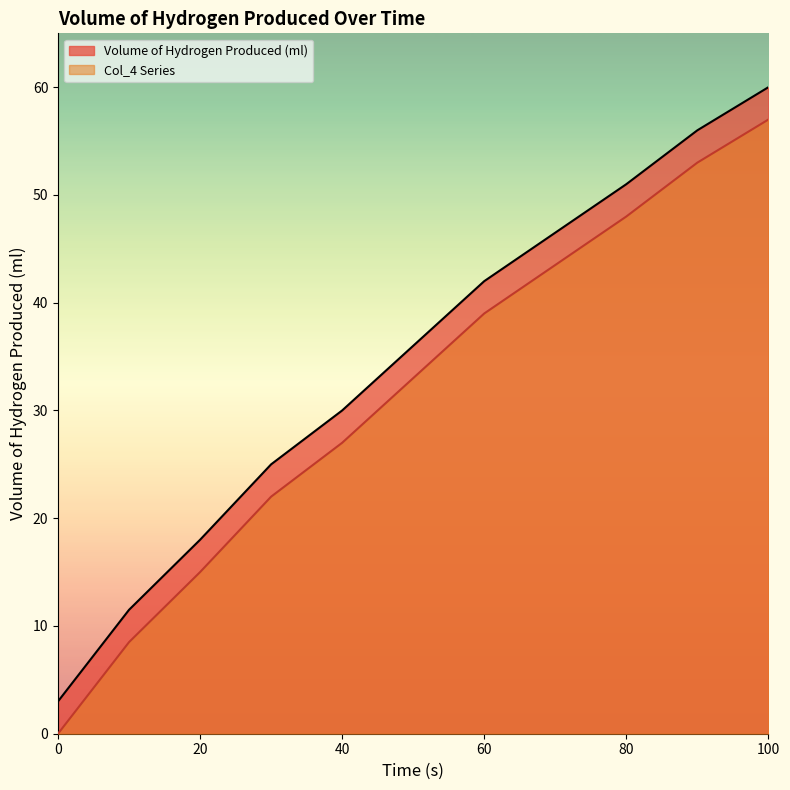

Which series has the largest total across all categories?

Volume of Hydrogen Produced (ml)